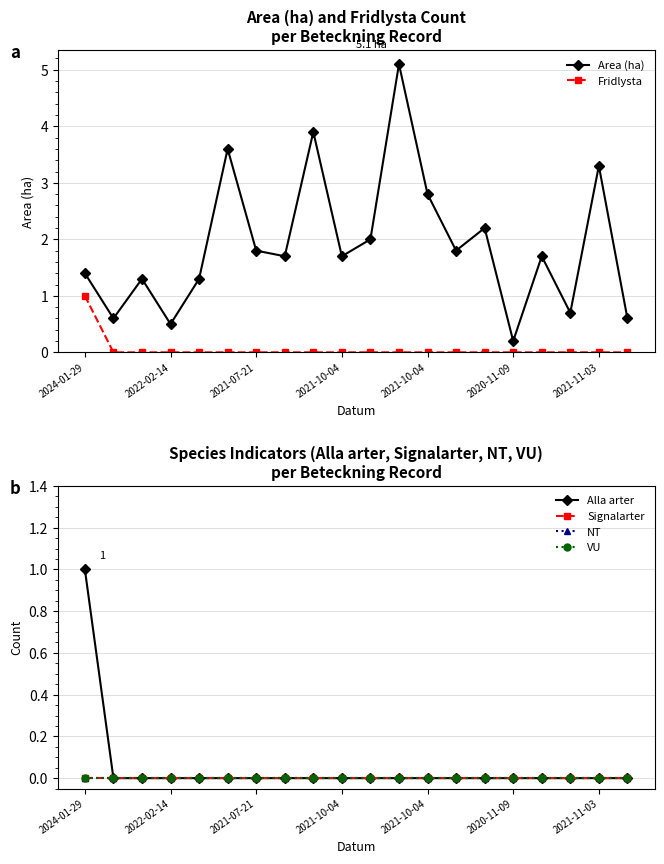

At how many categories does at least one series exceed 3?

4